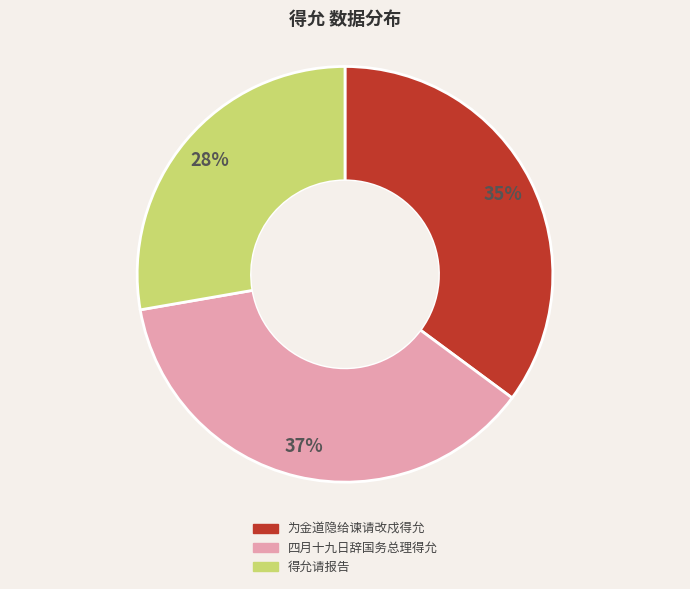

Rank the categories by value from highest to lowest.

四月十九日辞国务总理得允, 为金道隐给谏请改戍得允, 得允请报告